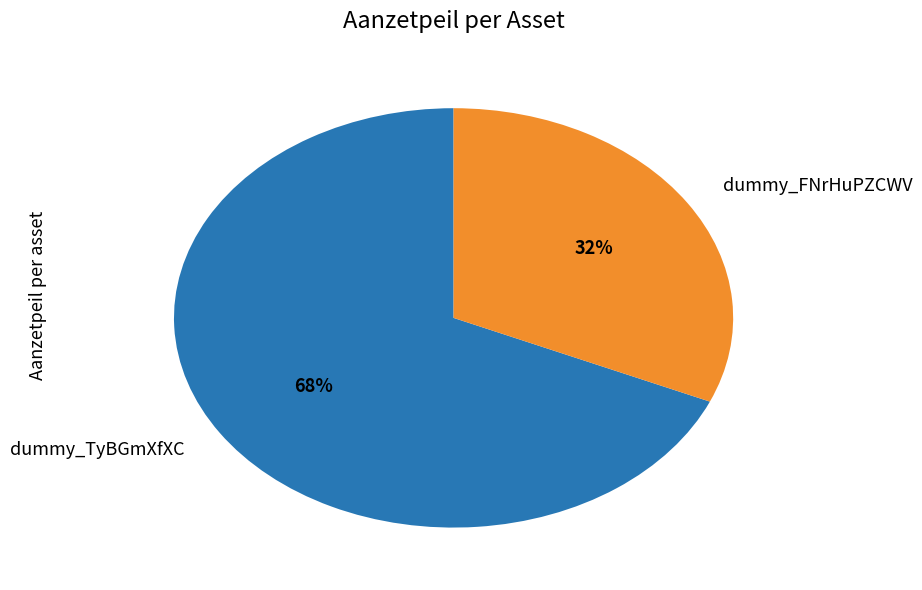

Which slice is the largest?

dummy_TyBGmXfXC